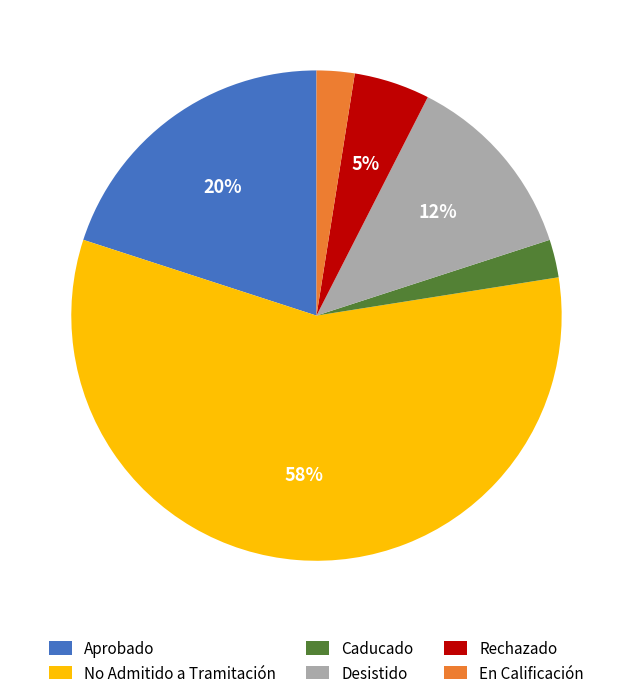

Count the number of slices in the pie.

6